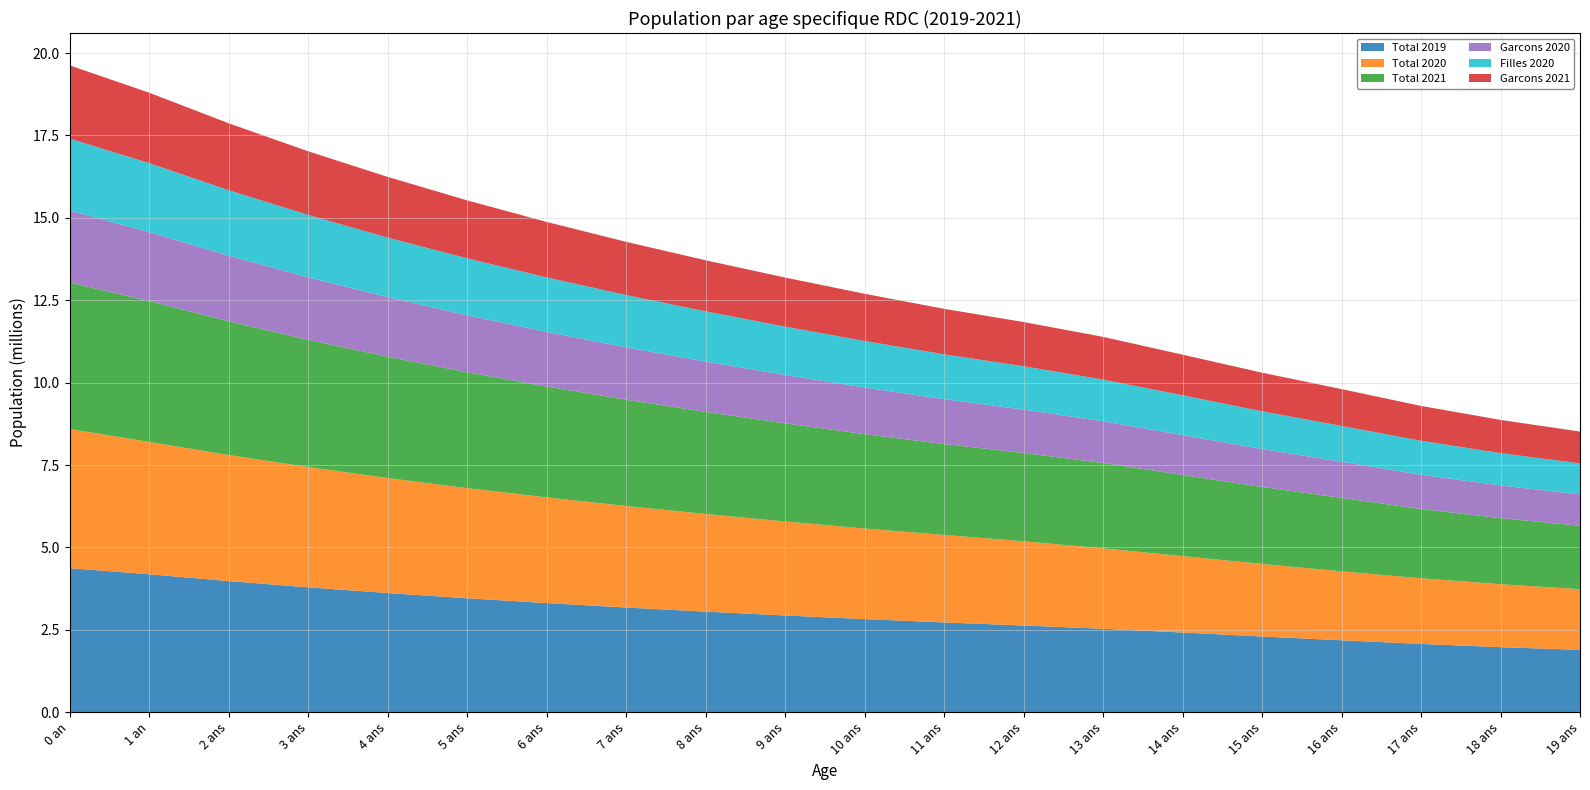

Reading right to left, transcribe all the data shown in this chart.

Total 2019: 1891987	1973114	2071710	2182315	2296337	2417383	2531274	2630694	2723144	2825019	2934929	3051483	3176257	3310824	3456757	3615632	3789022	3978501	4185643	4368547
Total 2020: 1840722	1909733	1991621	2091141	2202784	2317875	2440056	2555016	2655368	2748685	2851515	2962456	3080104	3206048	3341877	3489179	3649544	3824560	4015816	4224901
Total 2021: 1924435	2004604	2101097	2229384	2335028	2462382	2590347	2680726	2757678	2863977	2977545	3096994	3225453	3364489	3515669	3680567	3860746	4057779	4273231	4442191
Garcons 2020: 950778	992388	1041234	1095138	1150898	1210068	1266079	1315630	1362190	1413288	1468332	1526728	1589238	1656622	1729641	1809056	1895628	1990118	2093287	2184759
Filles 2020: 941209	980726	1030476	1087177	1145439	1207315	1265196	1315064	1360954	1411730	1466596	1524755	1587019	1654202	1727116	1806576	1893393	1988382	2092356	2183788
Garcons 2021: 966184	1007831	1056380	1117897	1170919	1233167	1295860	1340741	1379629	1432848	1489683	1549541	1613895	1683501	1759118	1841505	1931419	2029619	2136862	2221589